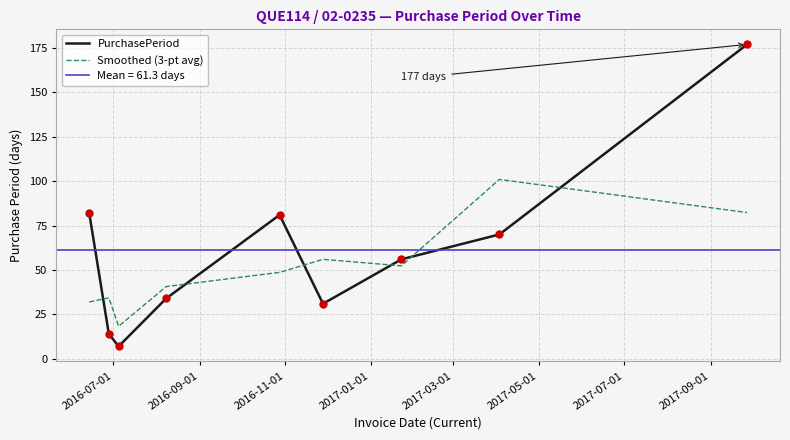

Which series contains the highest Y value?

PurchasePeriod